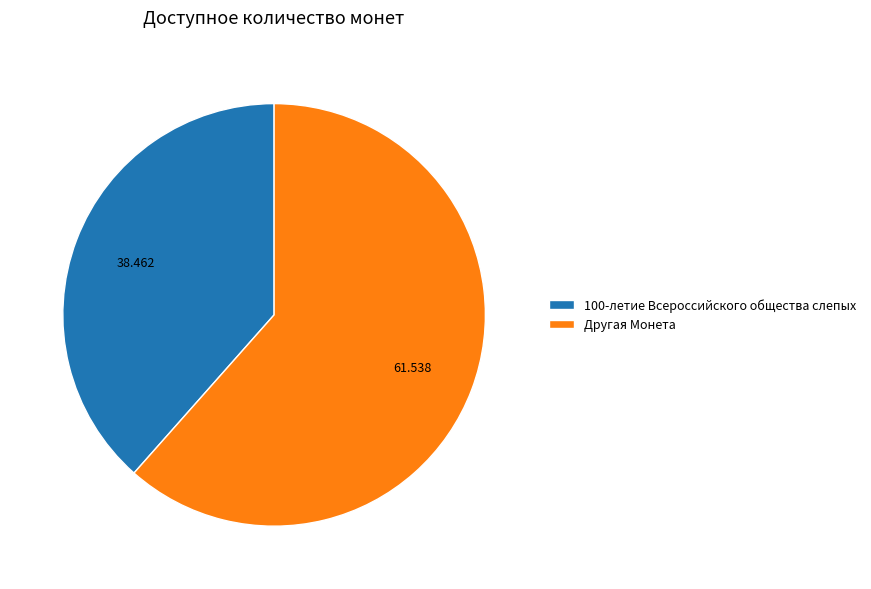

What is the largest slice in the pie chart?

Другая Монета